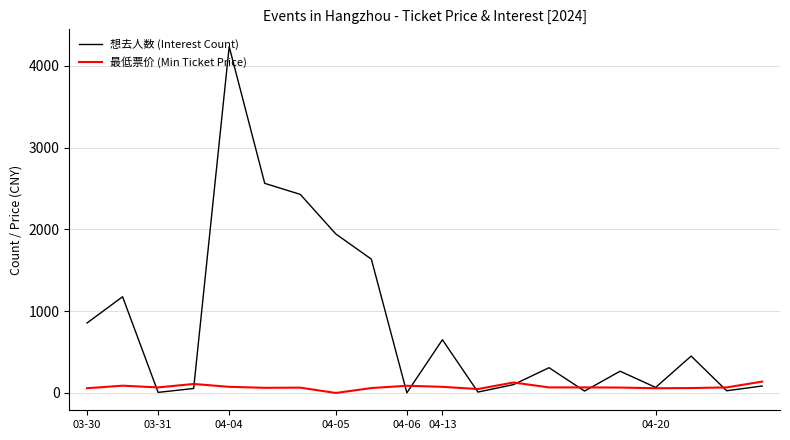

What is the maximum value shown in the chart?

4236